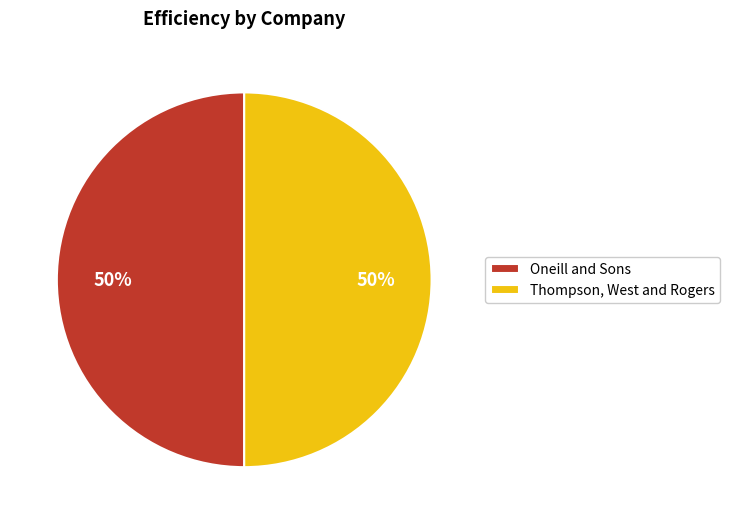

To the nearest percent, what percentage of the pie is Thompson, West and Rogers?

50%